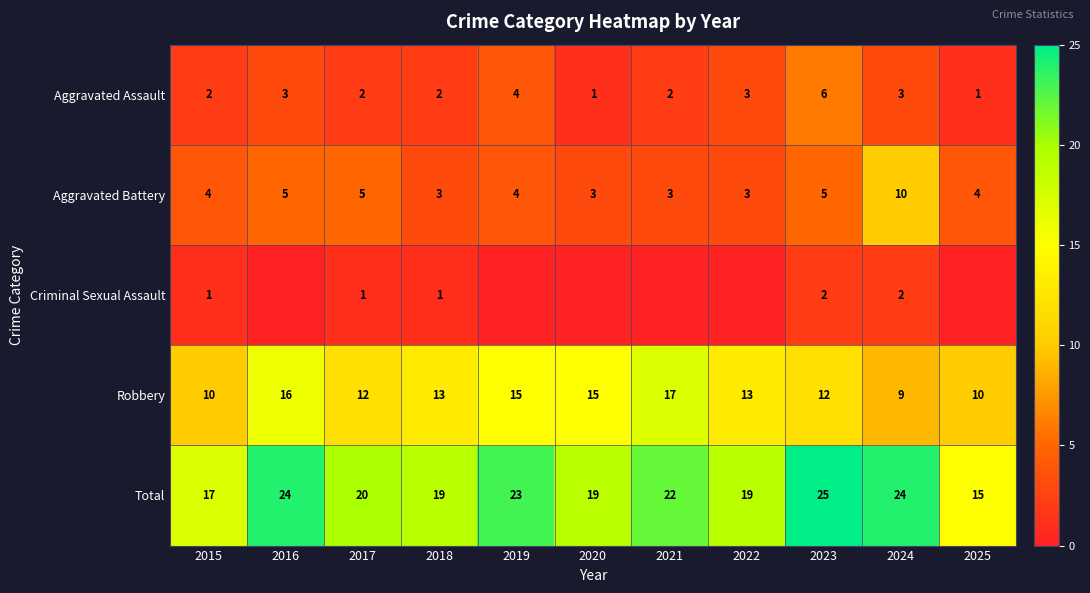

What is the difference between the maximum and minimum values in the Aggravated Battery series?

7